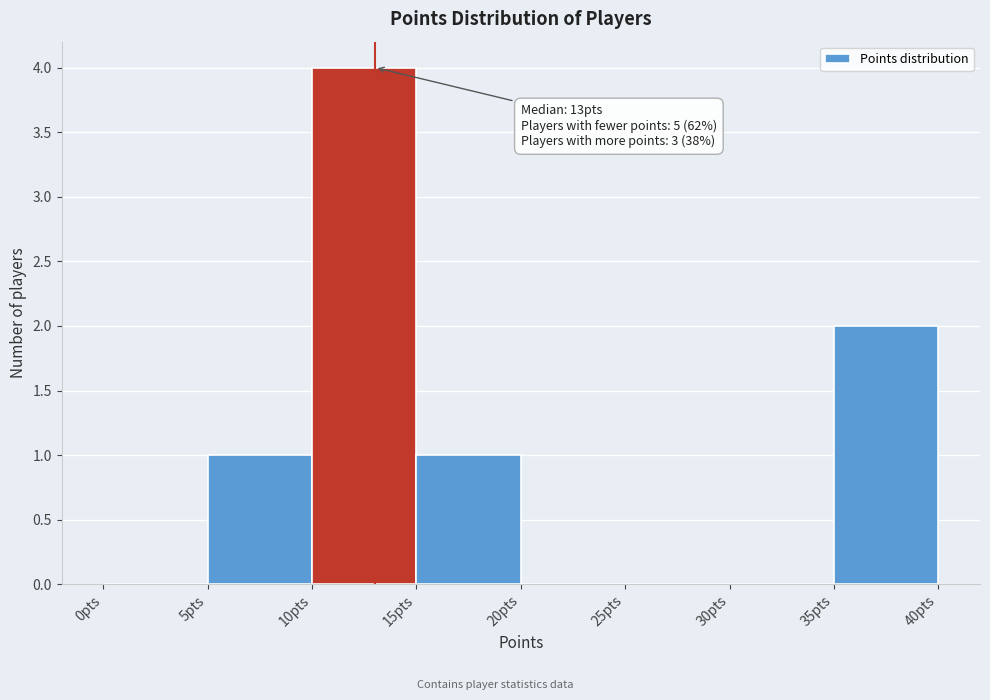

Over which range of the x-axis is the bar tallest?

10 to 15